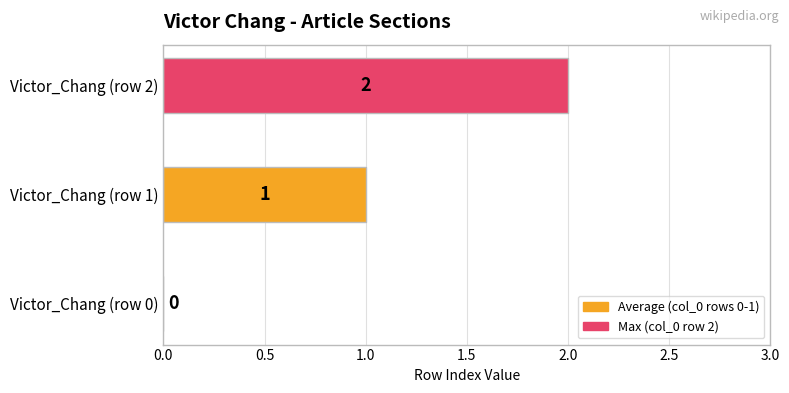

At which label is the value closest to 1?

Victor_Chang (row 1)